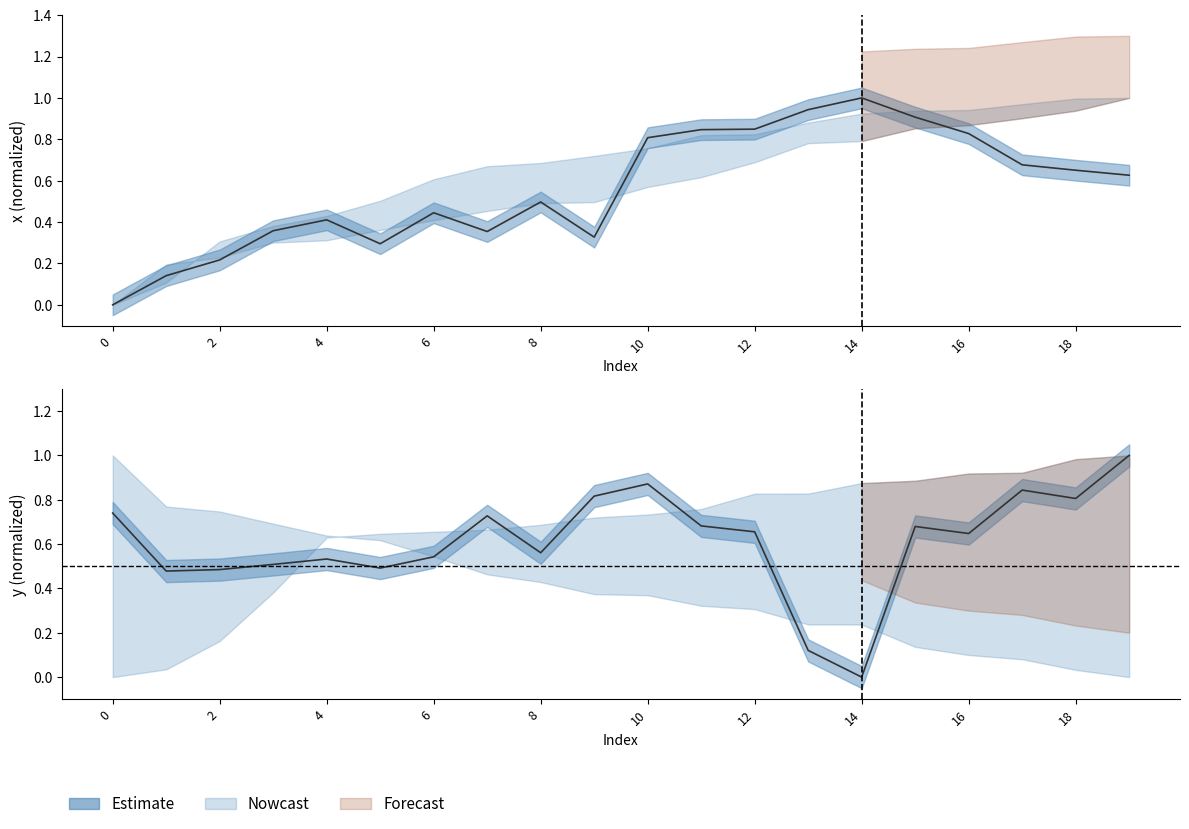

How many lines are shown in the chart?

2